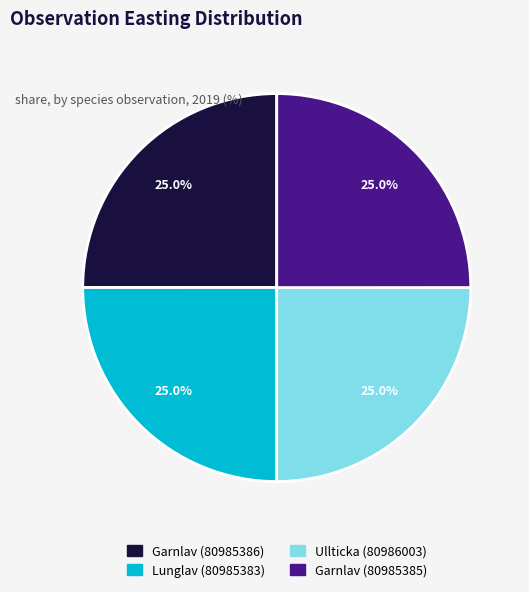

To the nearest percent, what is the average slice percentage?

25%